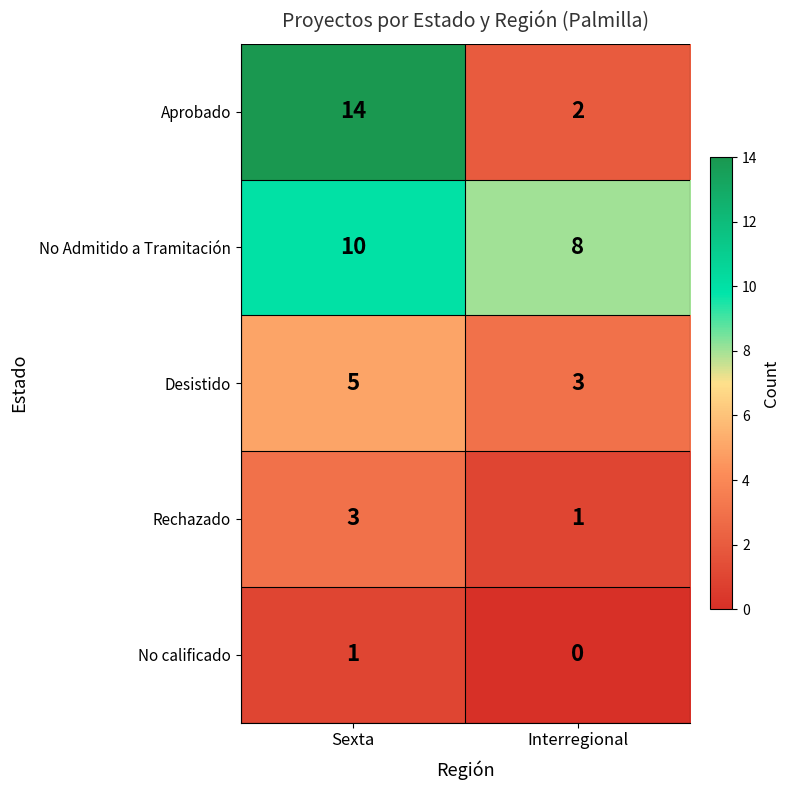

How many categories are shown in the chart?

2